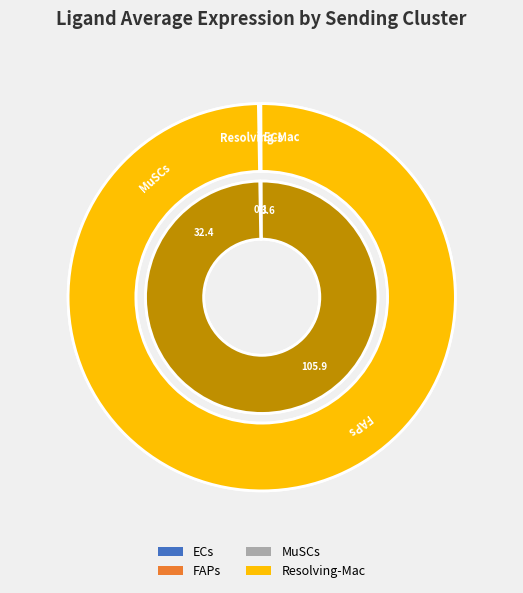

What percentage is the MuSCs slice, to the nearest percent?

23%